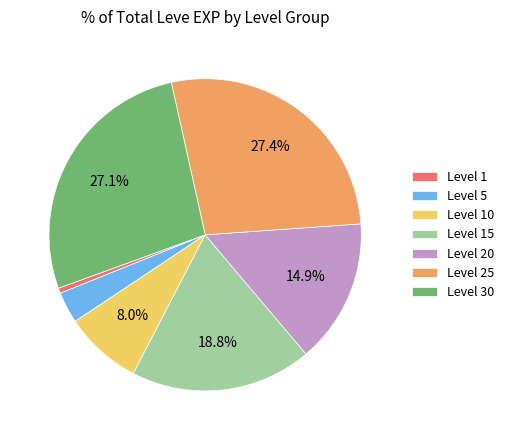

Which category has the smallest portion of the pie?

Level 1